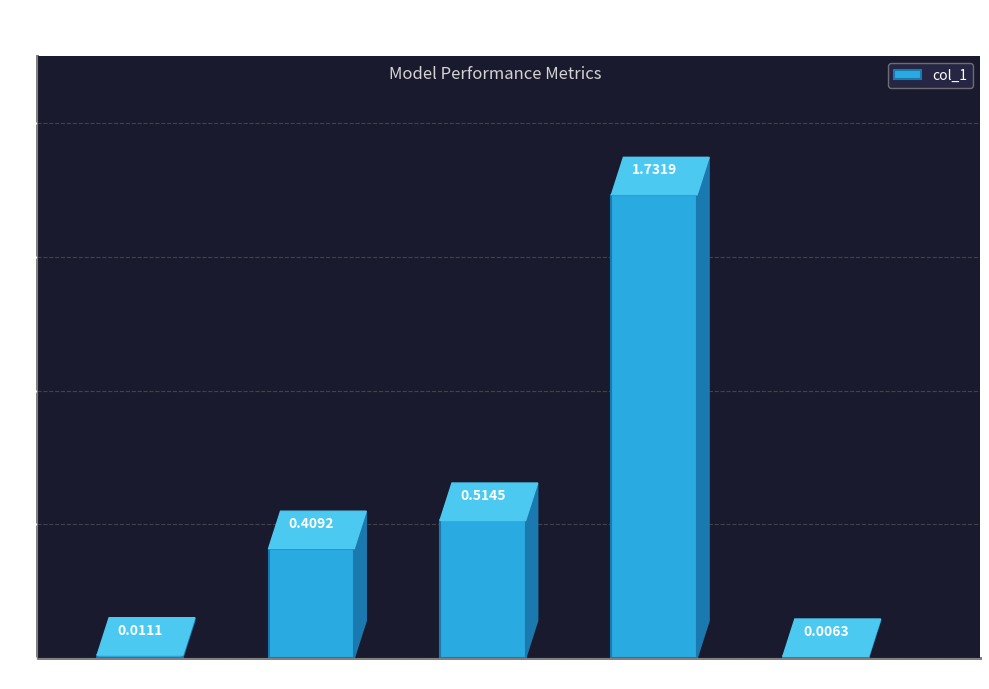

Where is the data nearest to the value 0?

Inference Time